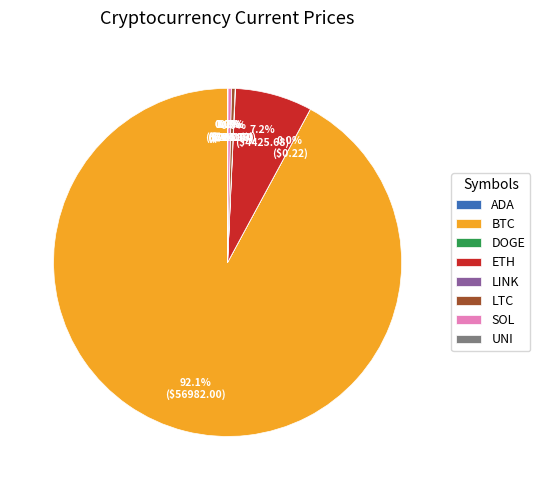

Is the sum of SOL and ETH greater than half?

No